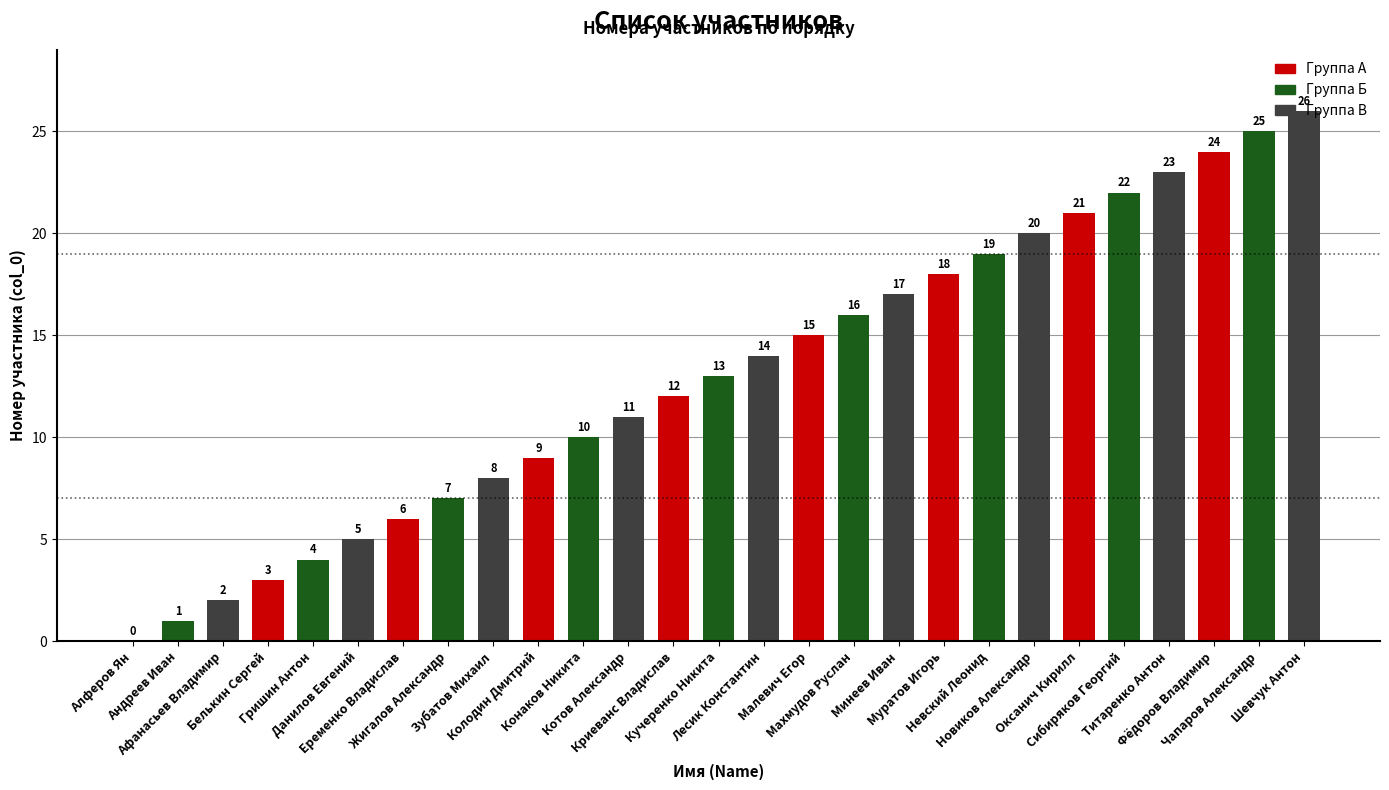

Between Махмудов Руслан and Муратов Игорь, which is larger?

Муратов Игорь